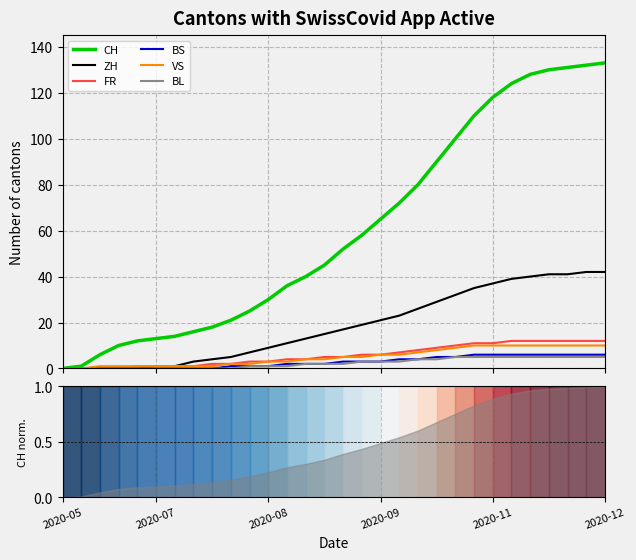

What is the difference between the VS values at 29 and 13?

6